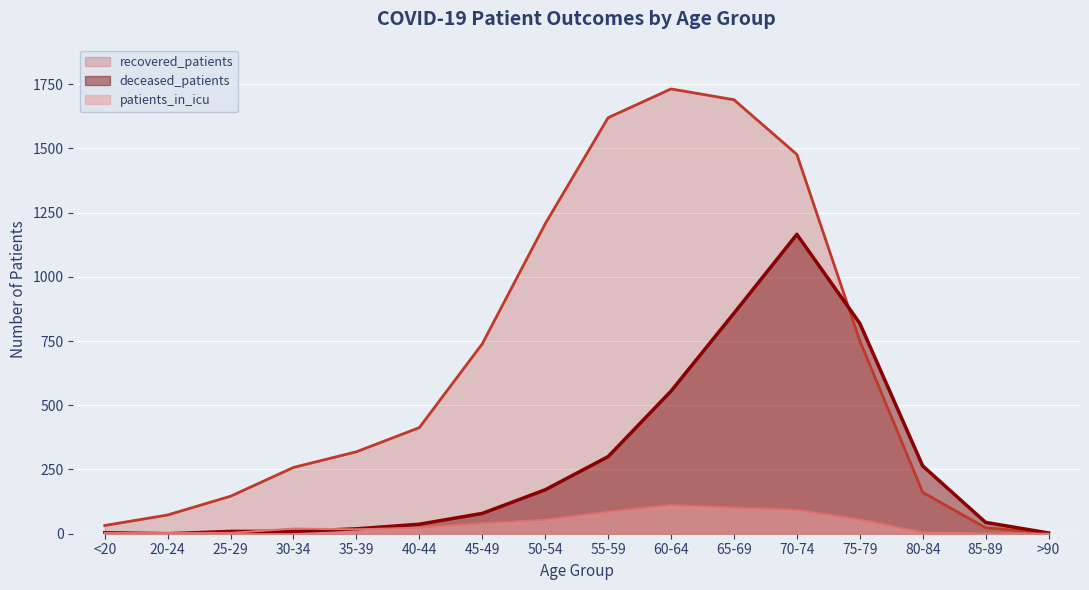

Read the deceased_patients value at <20.

4